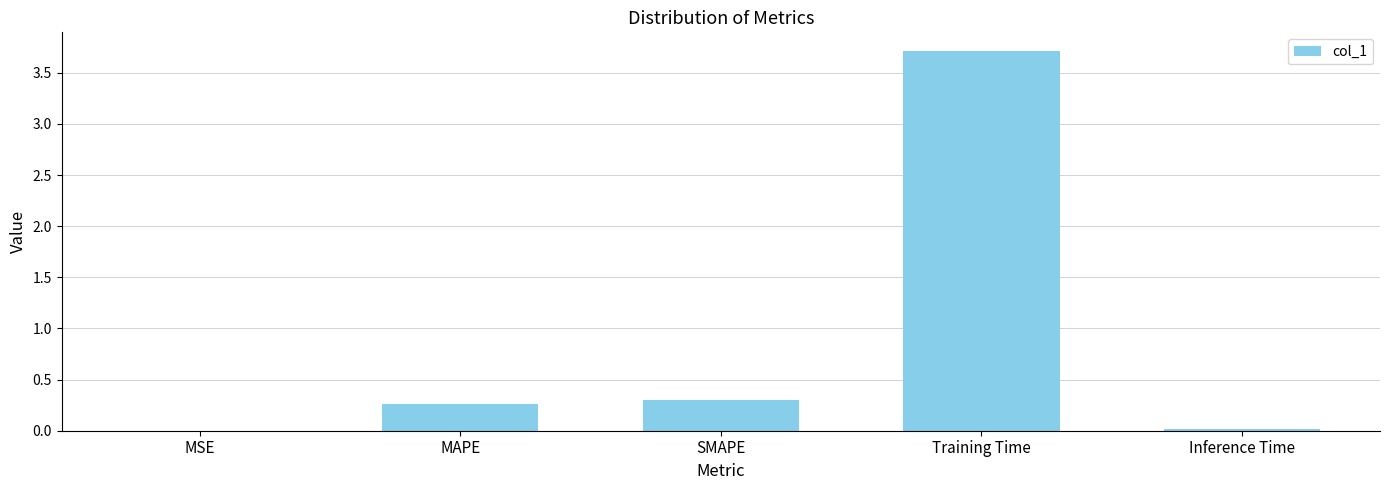

The value at MSE is 0.0. True or false?

True